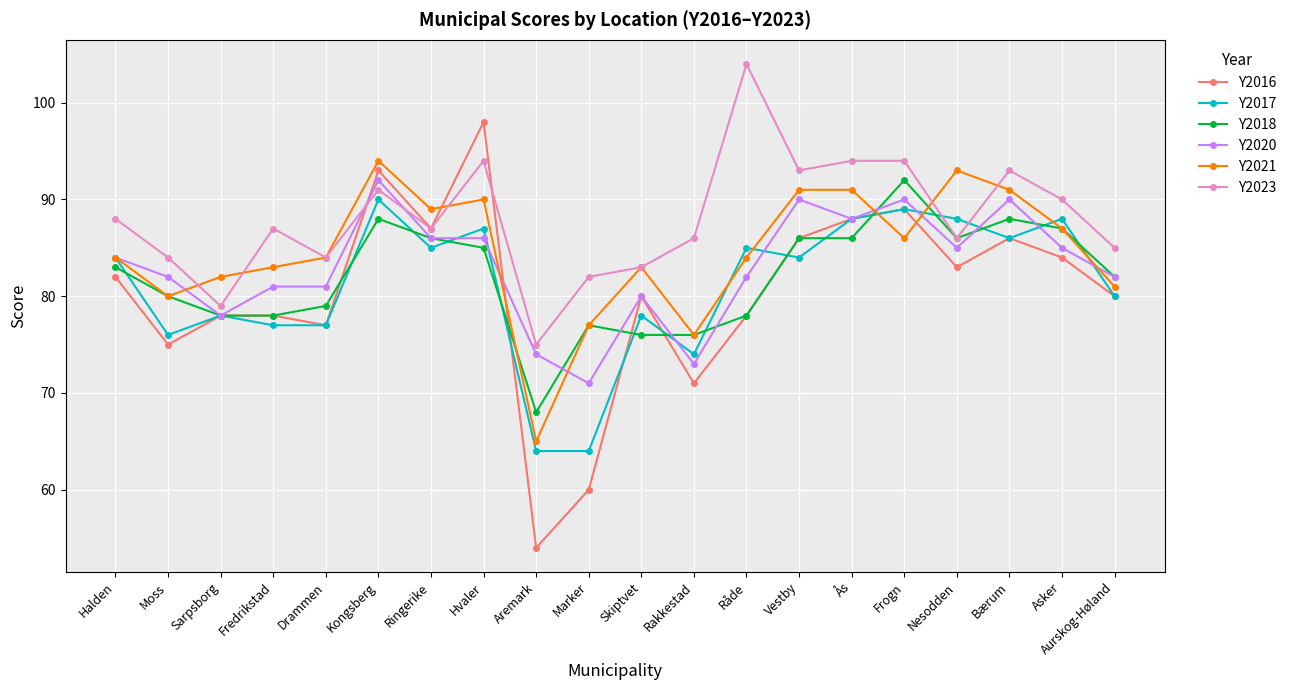

Which category has the highest value in the Y2016 series?

Hvaler